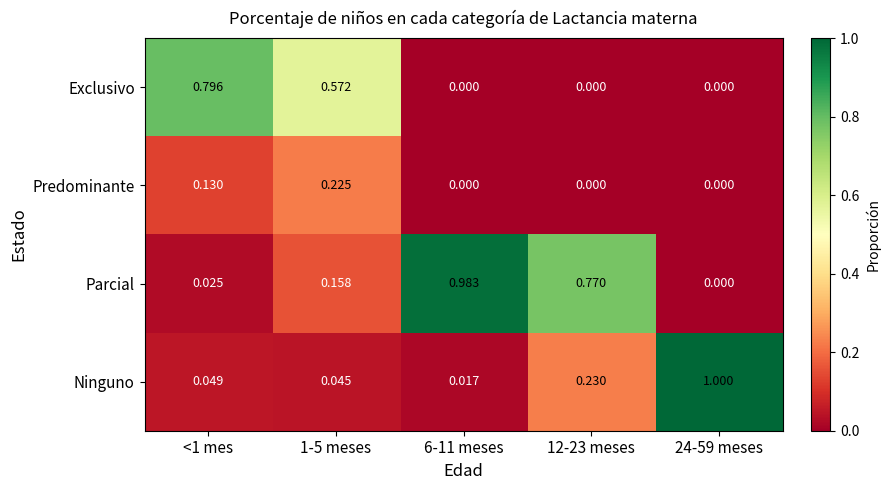

What is the total value across all series at 12-23 meses?

1.0